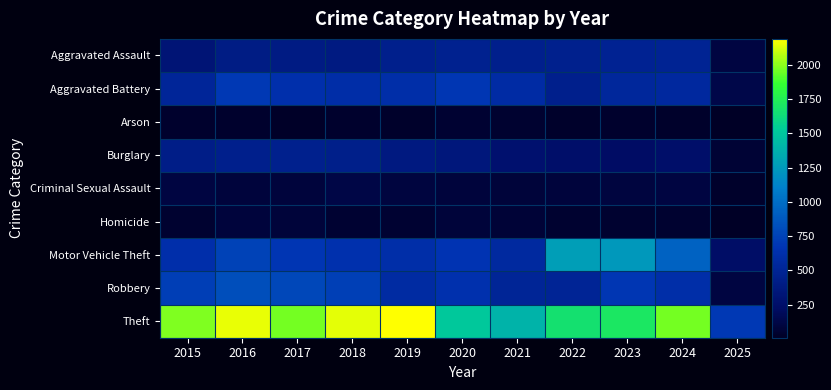

Which series has the widest spread of values?

Theft